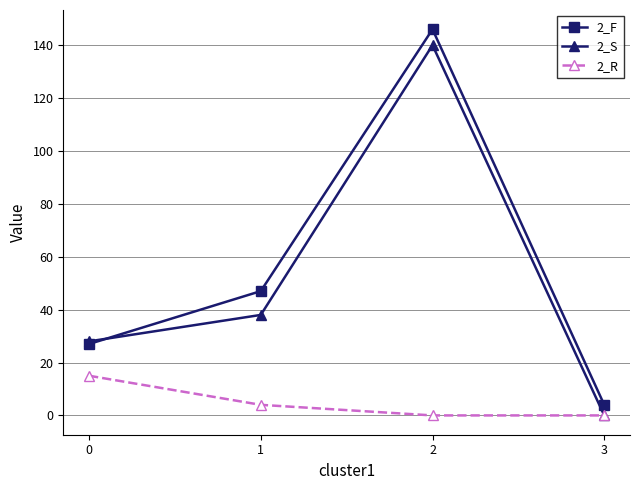

True or false: 2_F and 2_R cross at least once.

False